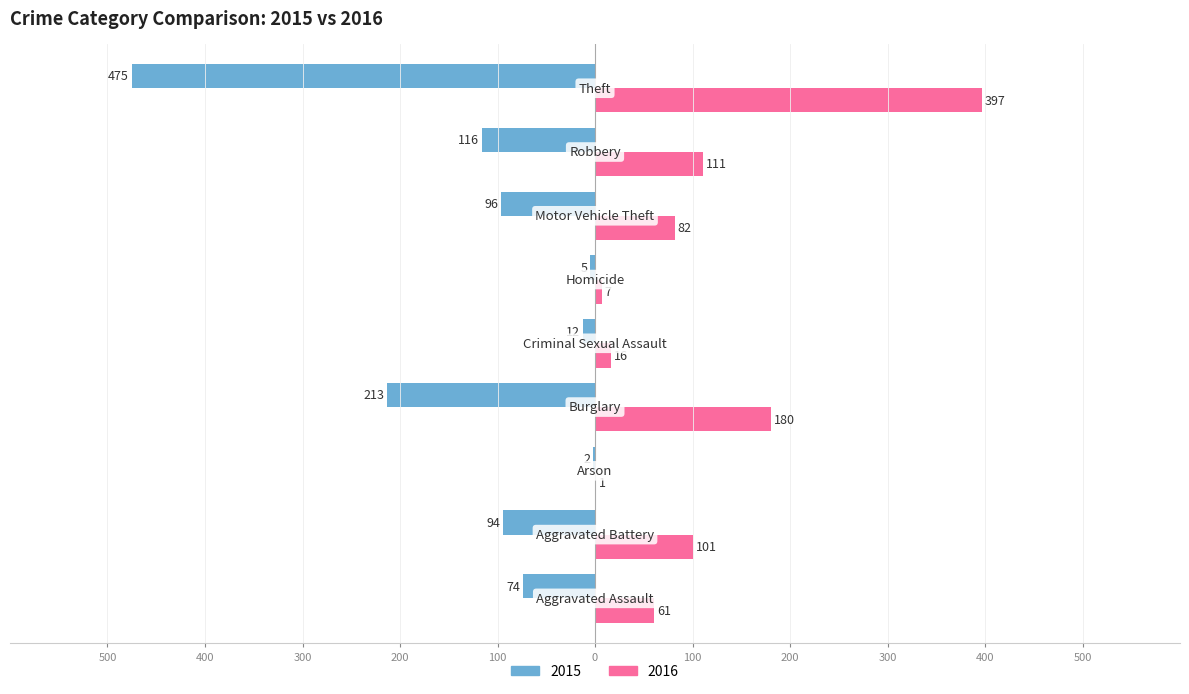

What are all the series names shown in the legend?

2015, 2016